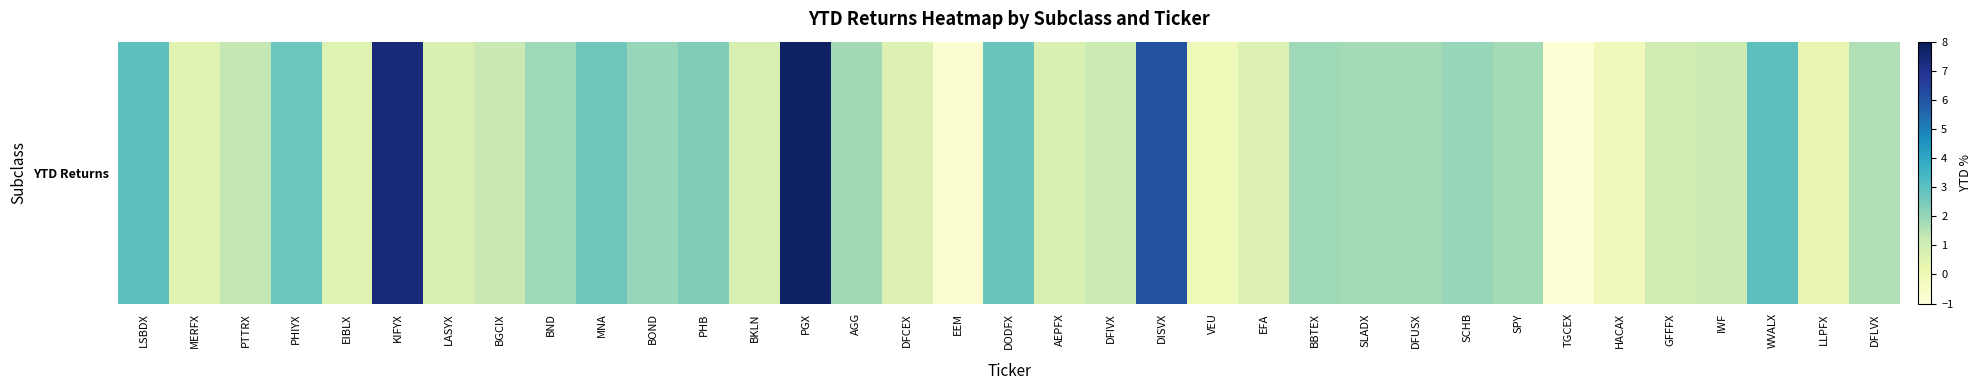

What is the difference between the second highest and minimum values?

8.3